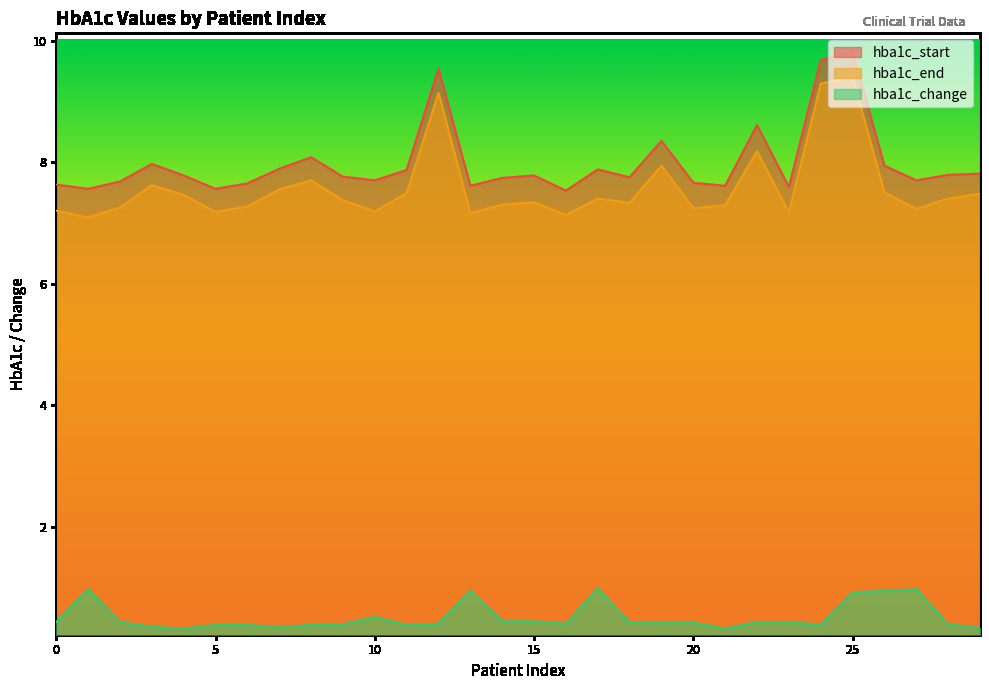

Where is the first local minimum for hba1c_end?

1